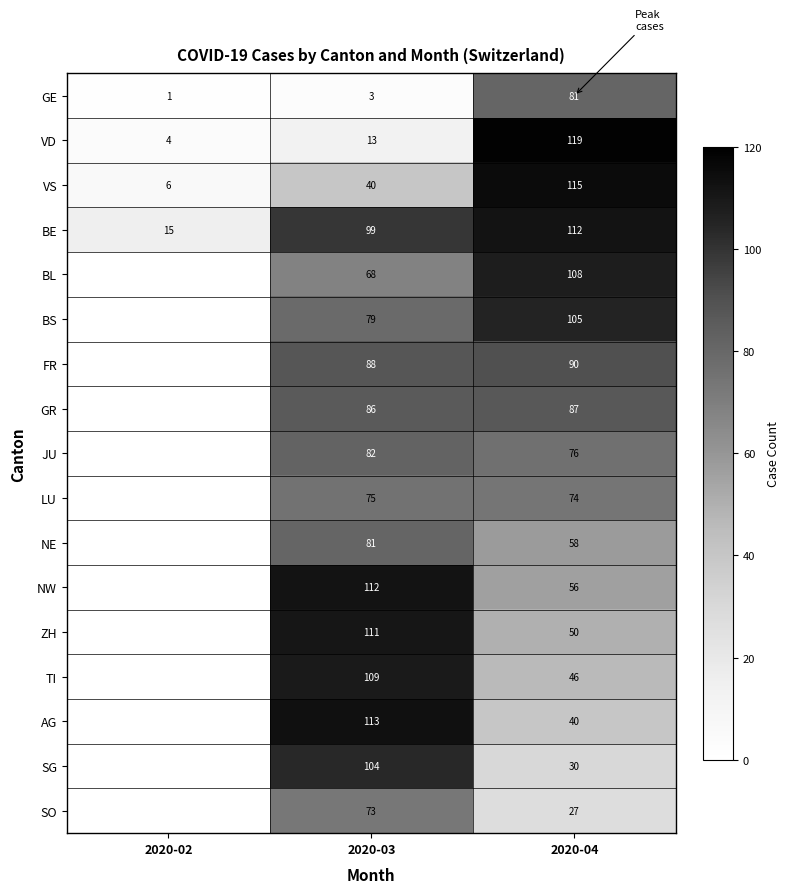

Is it true that VD equals 24 at 2020-04?

False